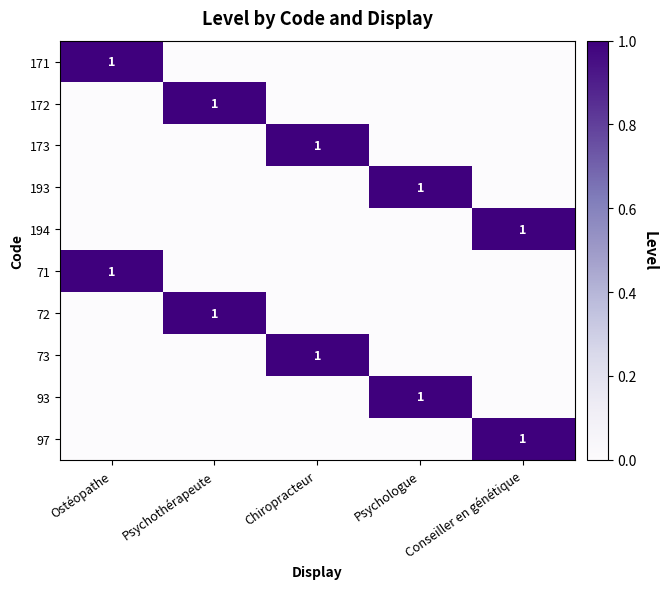

The 171 series shows 1 at Ostéopathe. True or false?

True